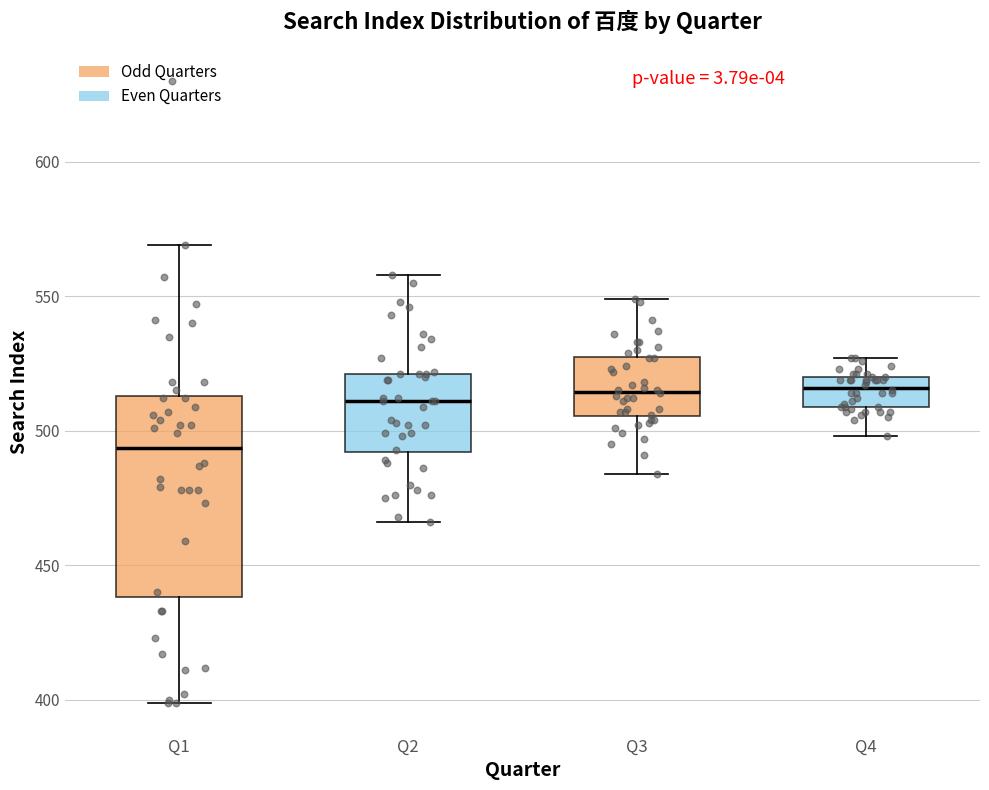

Reading left to right, read every box against the y-axis: the position of its median line, the range the box covers, and the ends of its whiskers. The values are not printed on the chart, so give them approximately, as read against the axis.

Q1: median 495, box 440 to 515, whiskers 400 to 570
Q2: median 510, box 490 to 520, whiskers 465 to 560
Q3: median 515, box 505 to 530, whiskers 485 to 550
Q4: median 515, box 510 to 520, whiskers 500 to 525